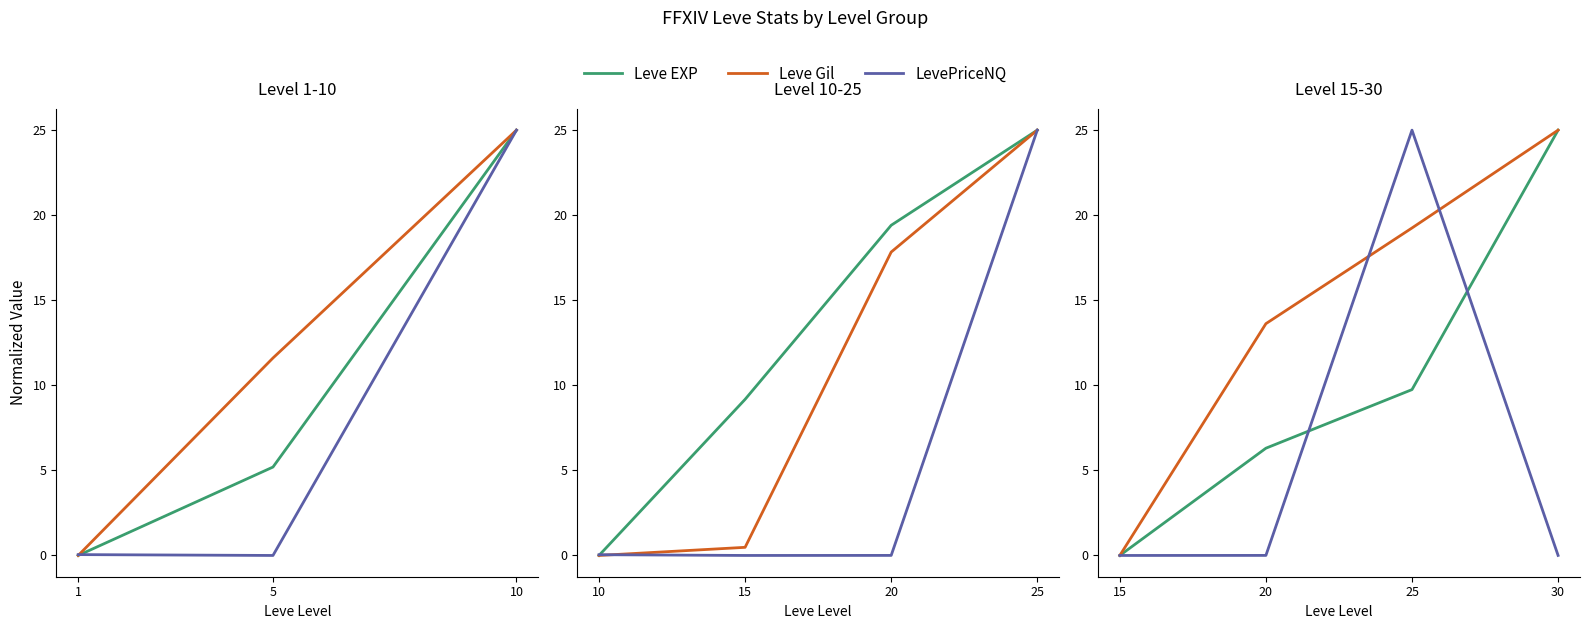

What are all the series names shown in the legend?

Leve EXP, Leve Gil, LevePriceNQ